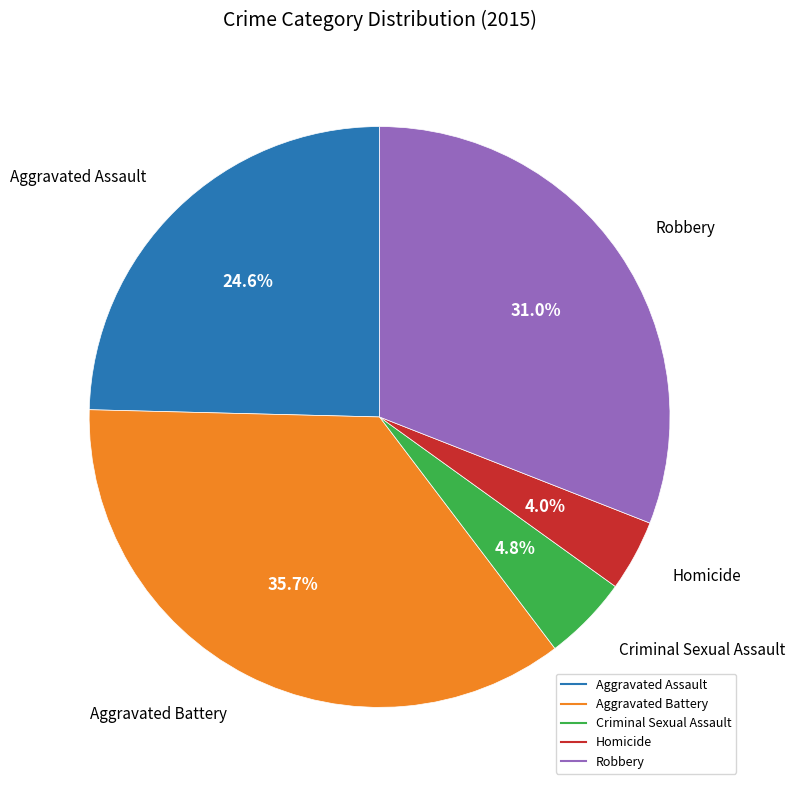

Which has a higher value, Homicide or Criminal Sexual Assault?

Criminal Sexual Assault